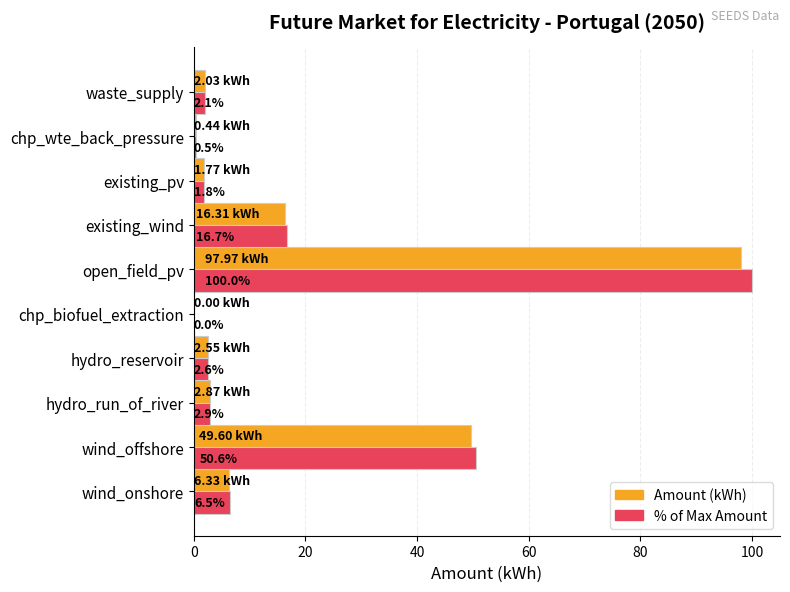

What is the sum of all Amount (kWh) values?

179.9